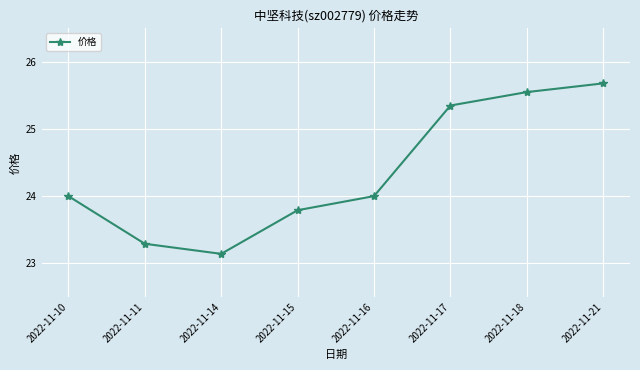

What is the value of the 3rd point from the left?

23.1